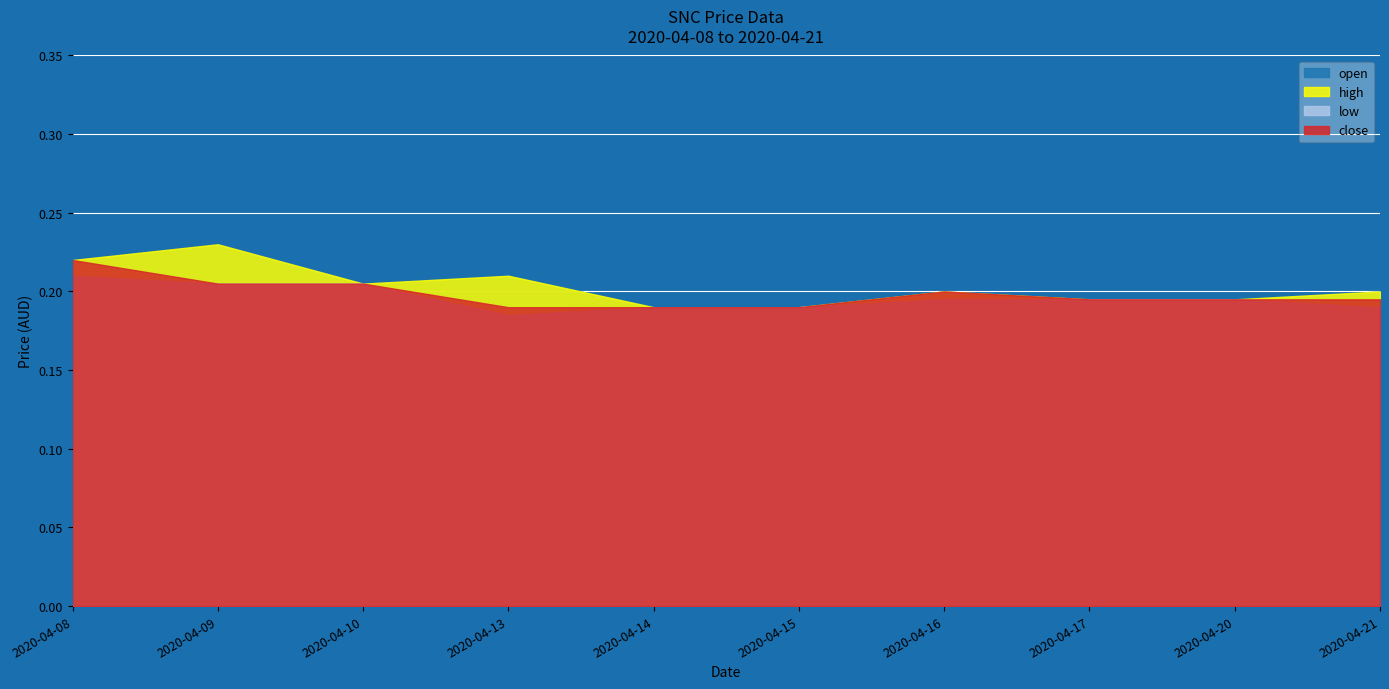

What is the highest value of the open series?

0.2